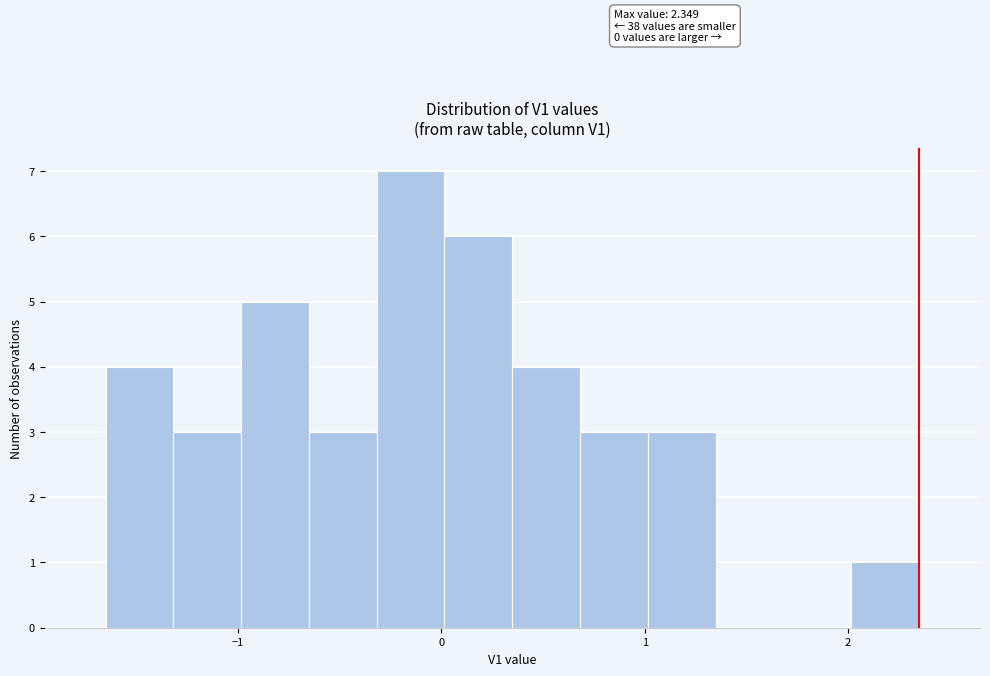

Around what value on the x-axis is the tallest bar? Give the approximate position of its centre, as read against the axis.

-0.2